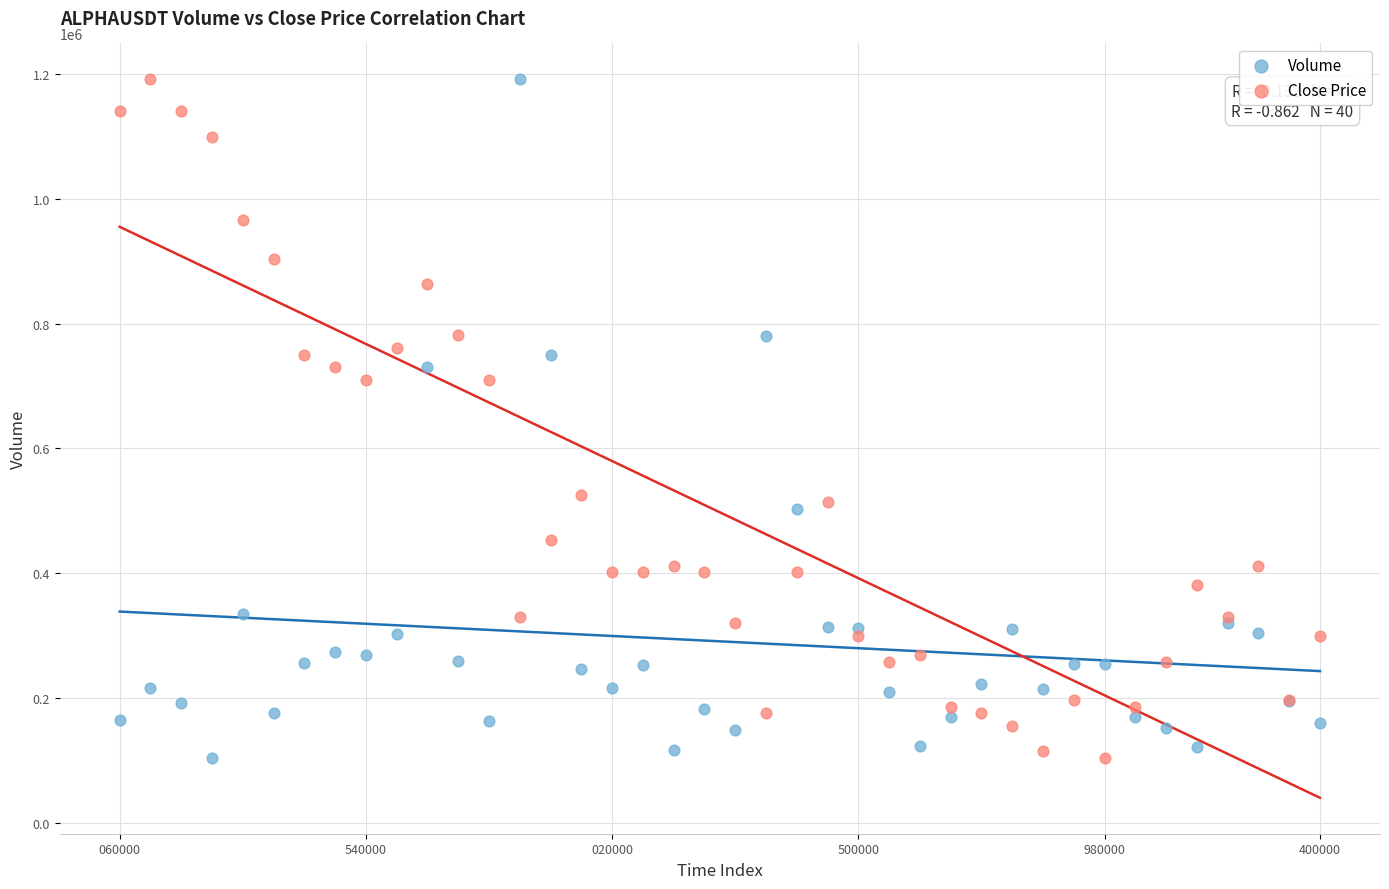

What are all the series names shown in the legend?

Volume, Close Price